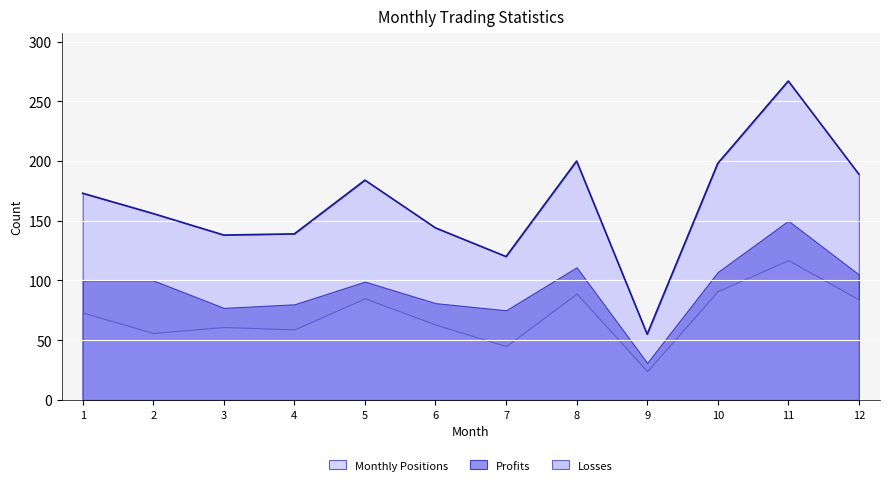

How many lines are shown in the chart?

3